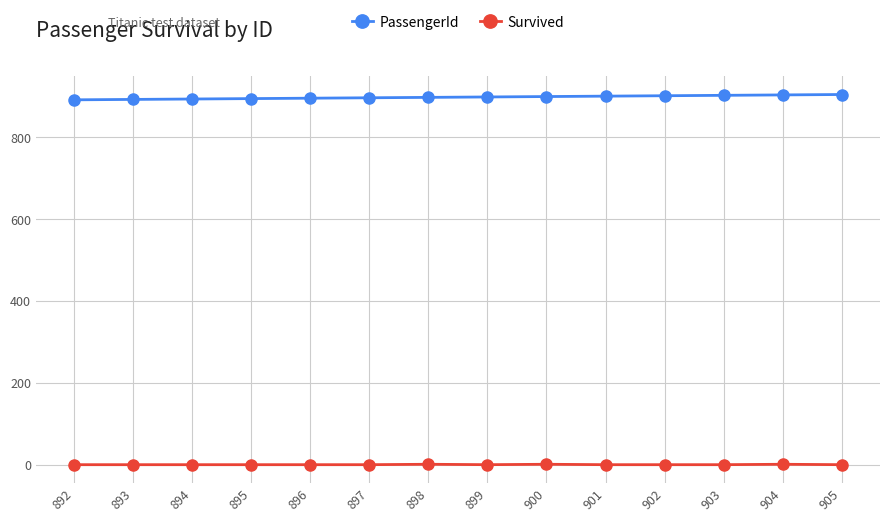

What is the difference between the maximum and minimum values in the PassengerId series?

13